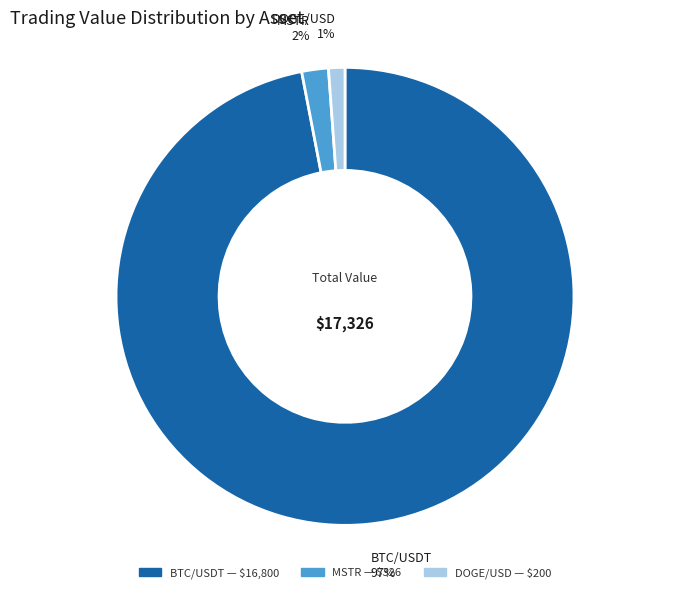

To the nearest percent, what is the average slice percentage?

33%